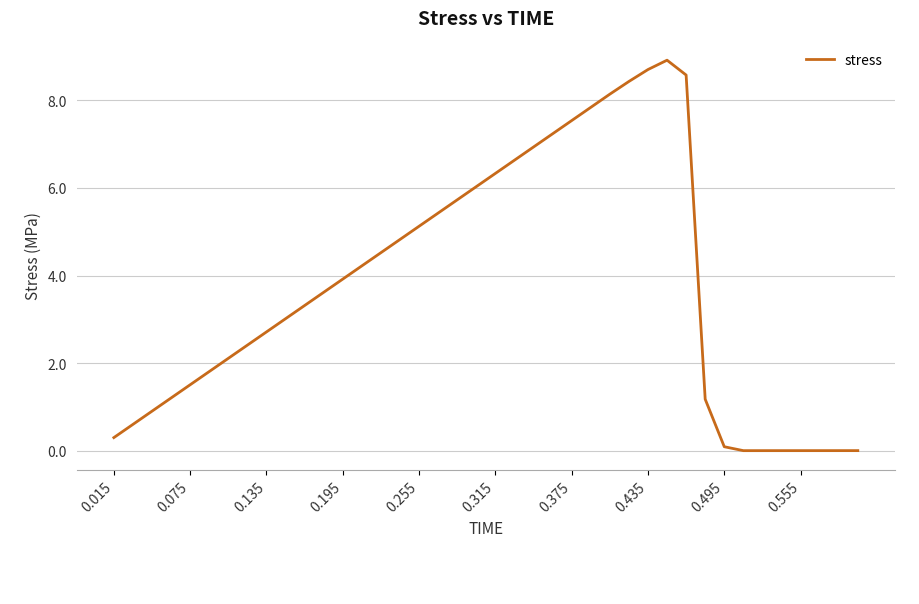

What is the maximum value shown in the chart?

8.9